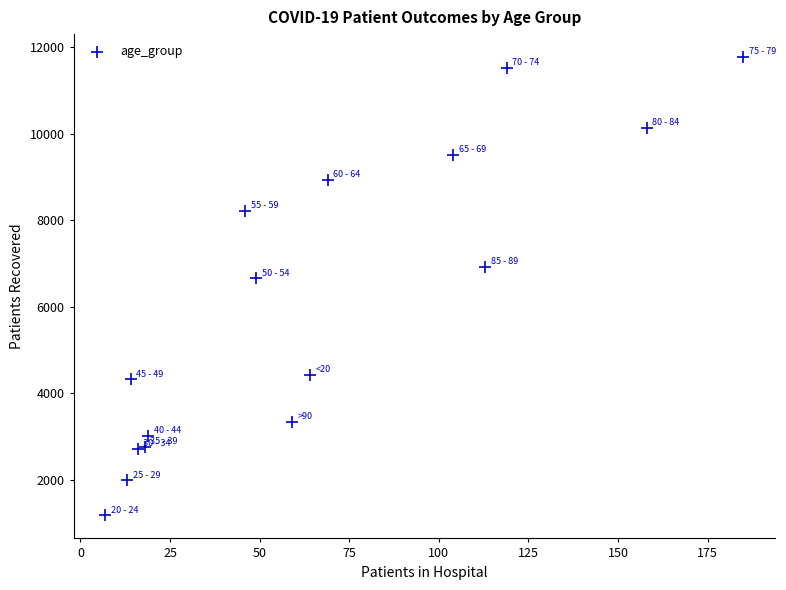

What Y value in the scatter plot is closest to 6472?

6656